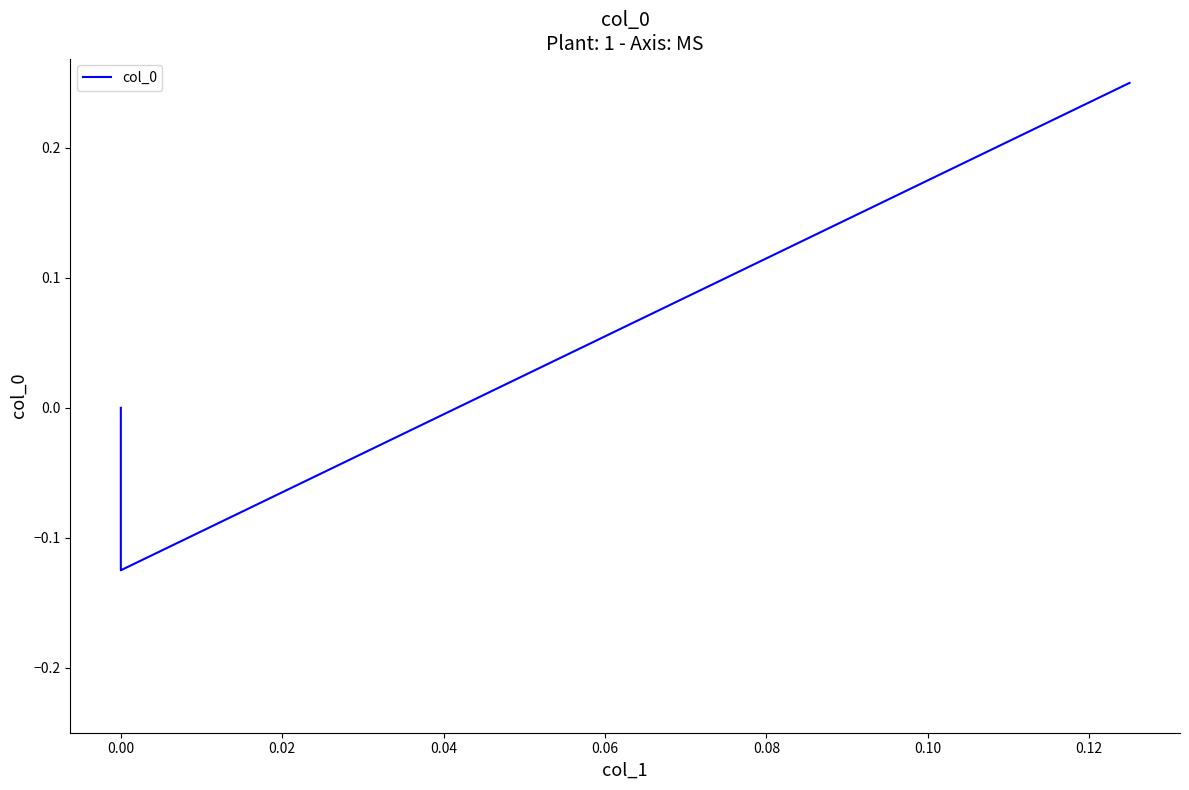

How many lines are shown in the chart?

1